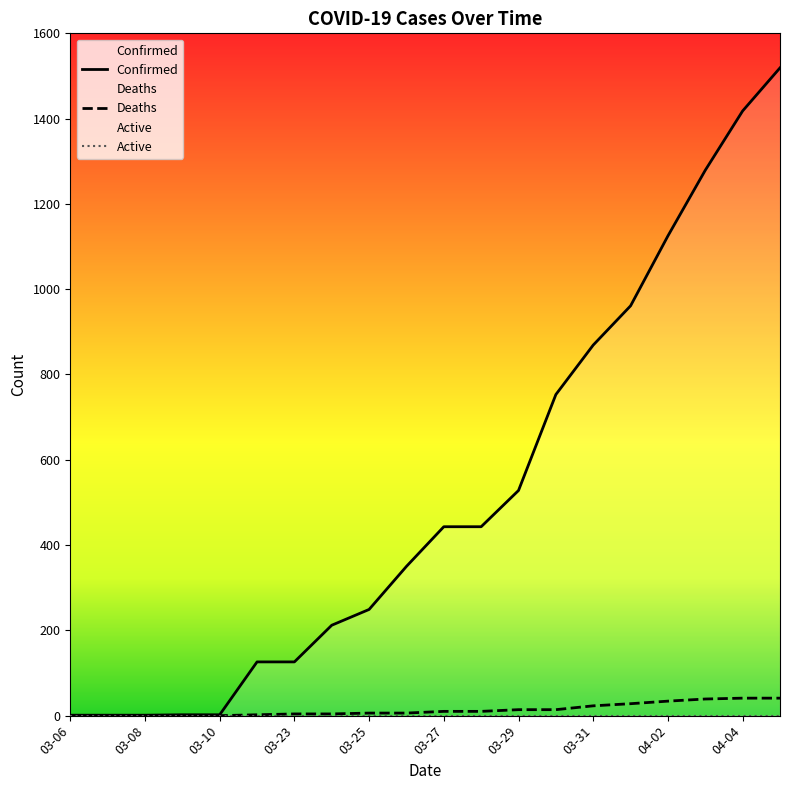

What is the difference between the maximum and minimum values in the Deaths series?

41